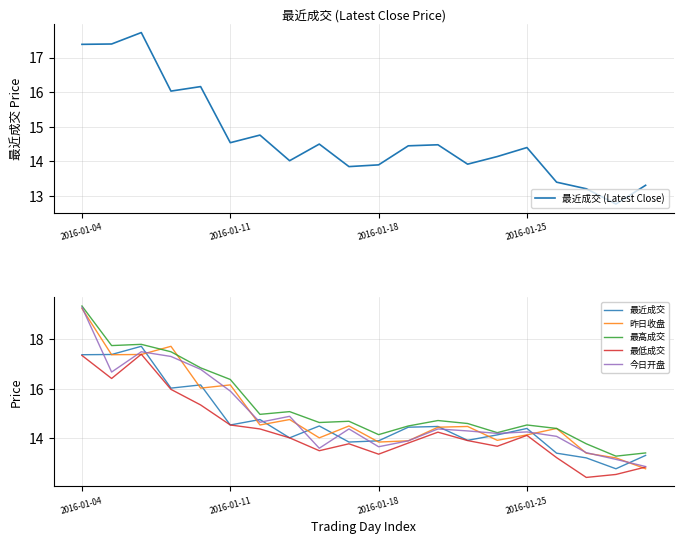

Is it true that 今日开盘 equals 4.6 at 2016-01-11?

False